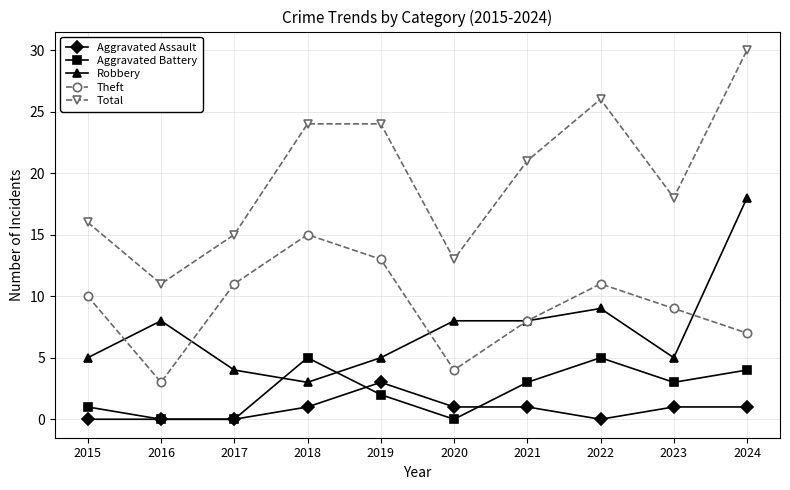

Does the chart have visible grid lines?

Yes